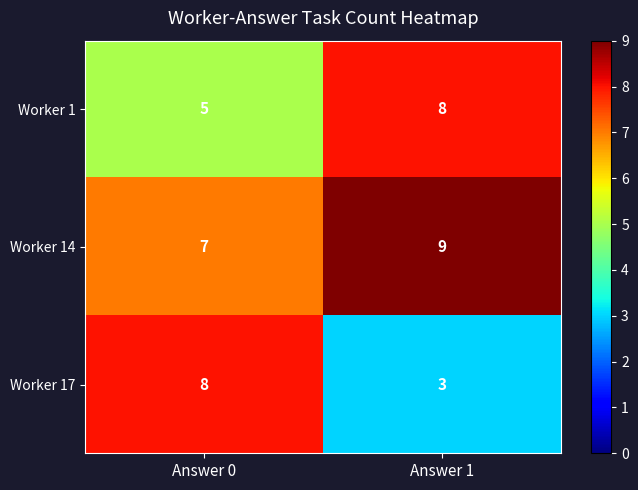

What is the total value across all series at Answer 0?

20